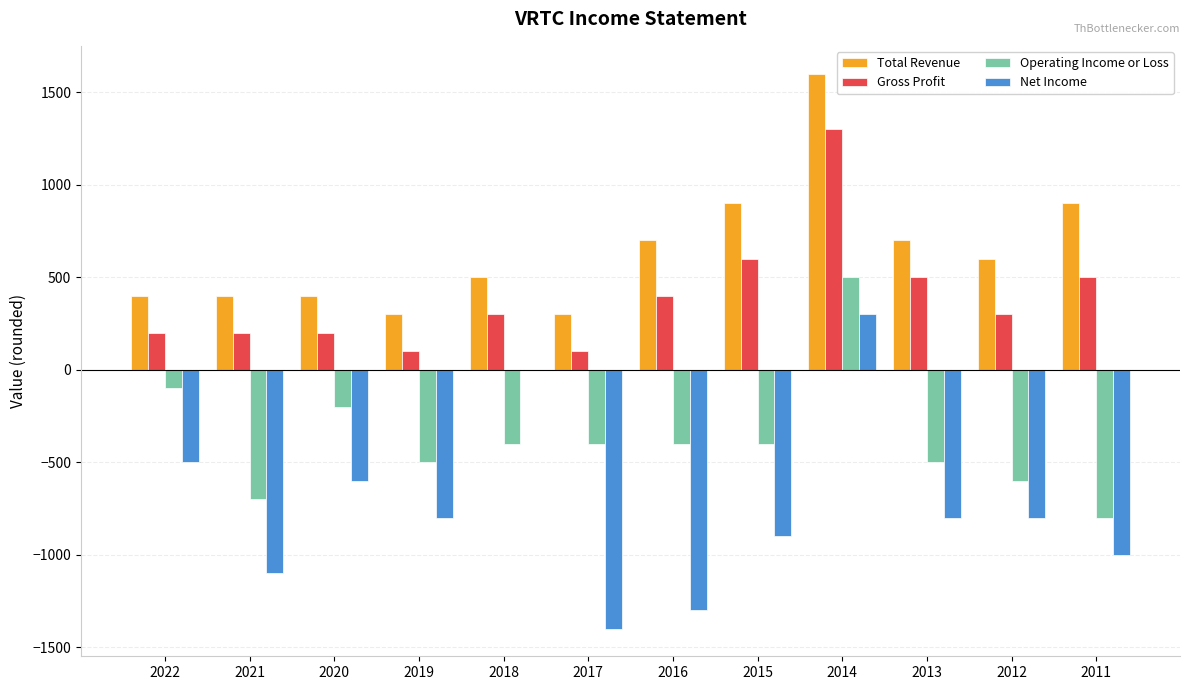

Is it true that Operating Income or Loss equals -200 at 2020?

True